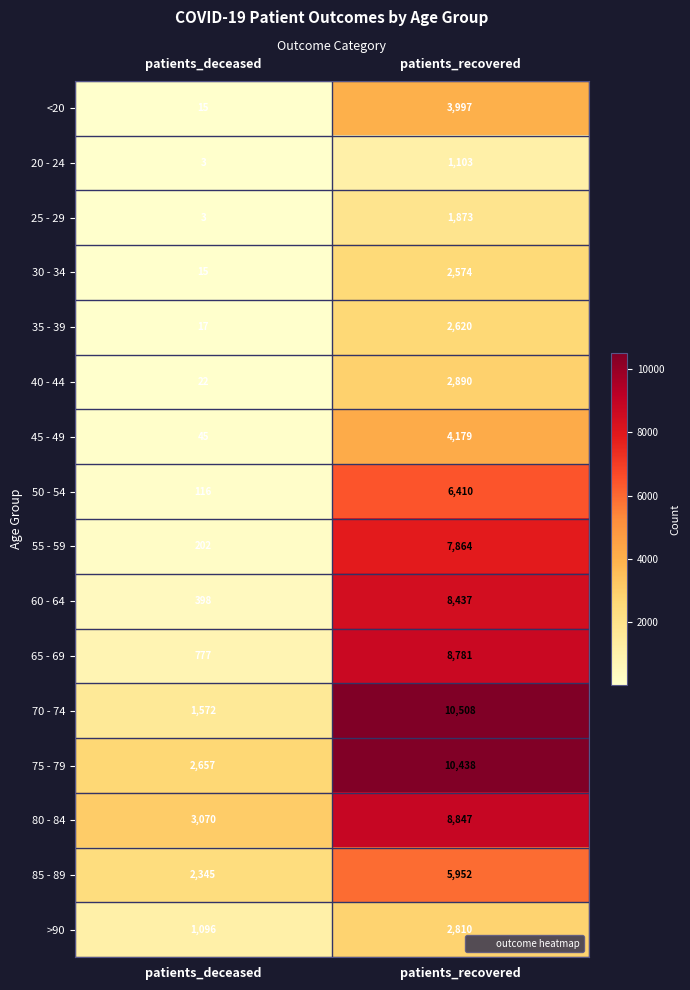

What is the total value across all series at patients_recovered?

89283